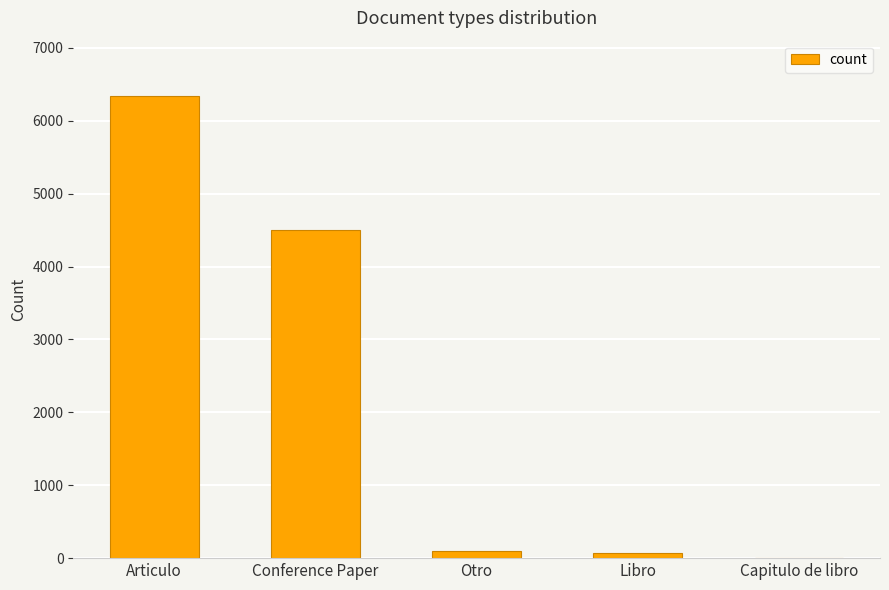

What is the sum of all values?

11010